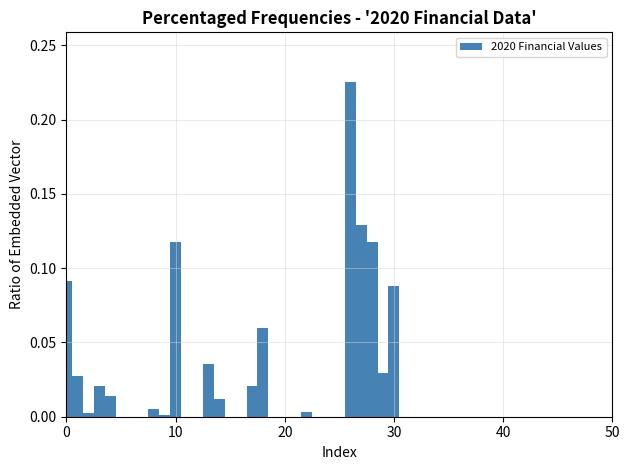

Around what value on the x-axis is the tallest bar? Give the approximate position of its centre, as read against the axis.

26